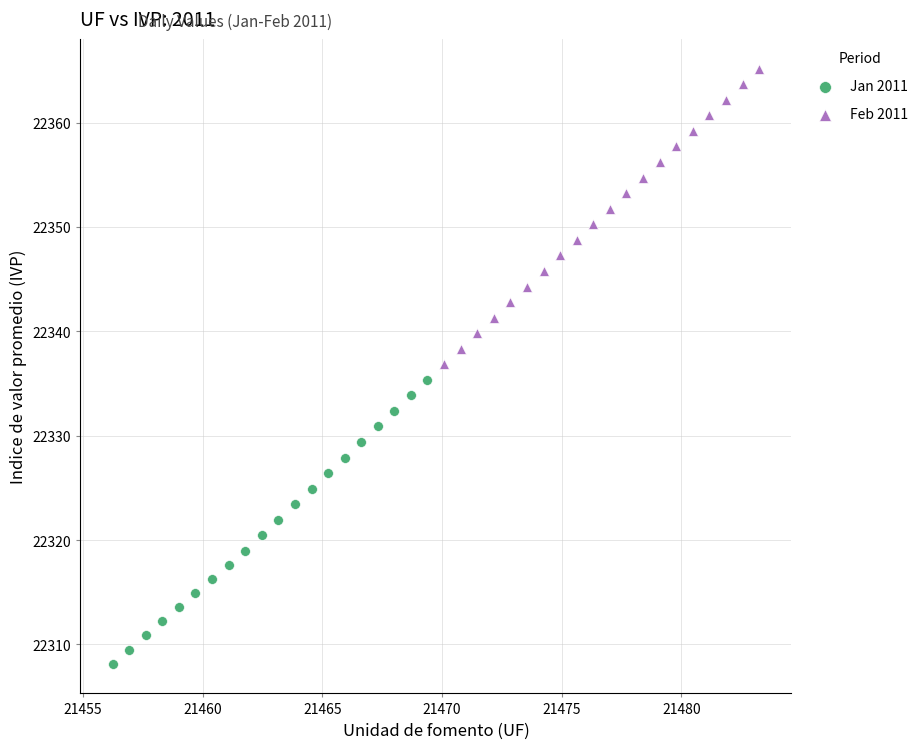

Which series reaches the minimum Y coordinate?

Jan 2011